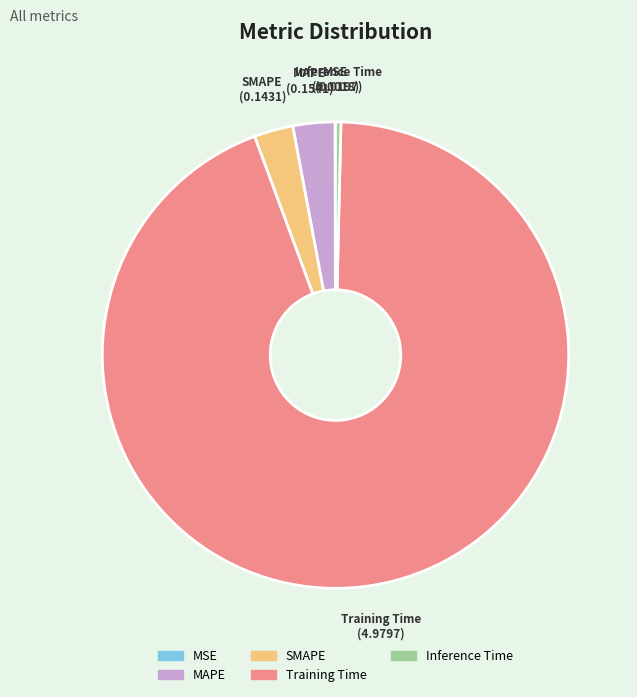

Is it true that Inference Time is 14% of the pie?

False